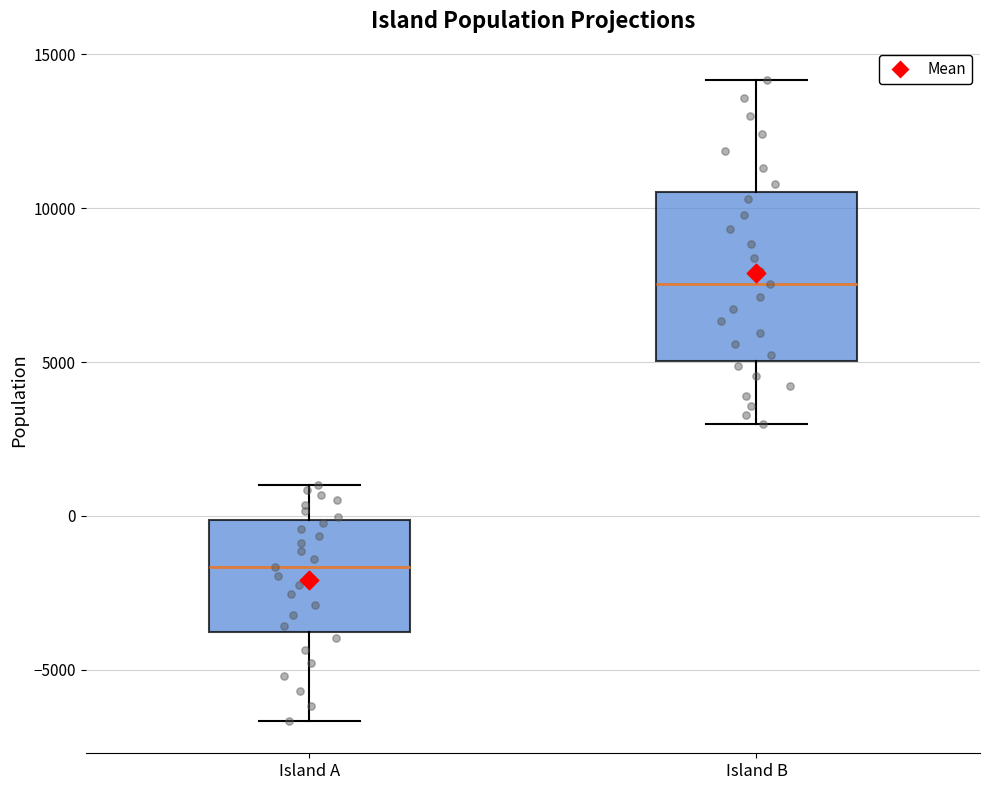

Reading left to right, transcribe this box plot: for each box, give where its median line is, the range the box spans, and where its two whiskers end, as read against the y-axis. The values are not printed on the chart, so give them approximately, as read against the axis.

Island A: median -1500, box -4000 to 0, whiskers -6500 to 1000
Island B: median 7500, box 5000 to 10500, whiskers 3000 to 14000